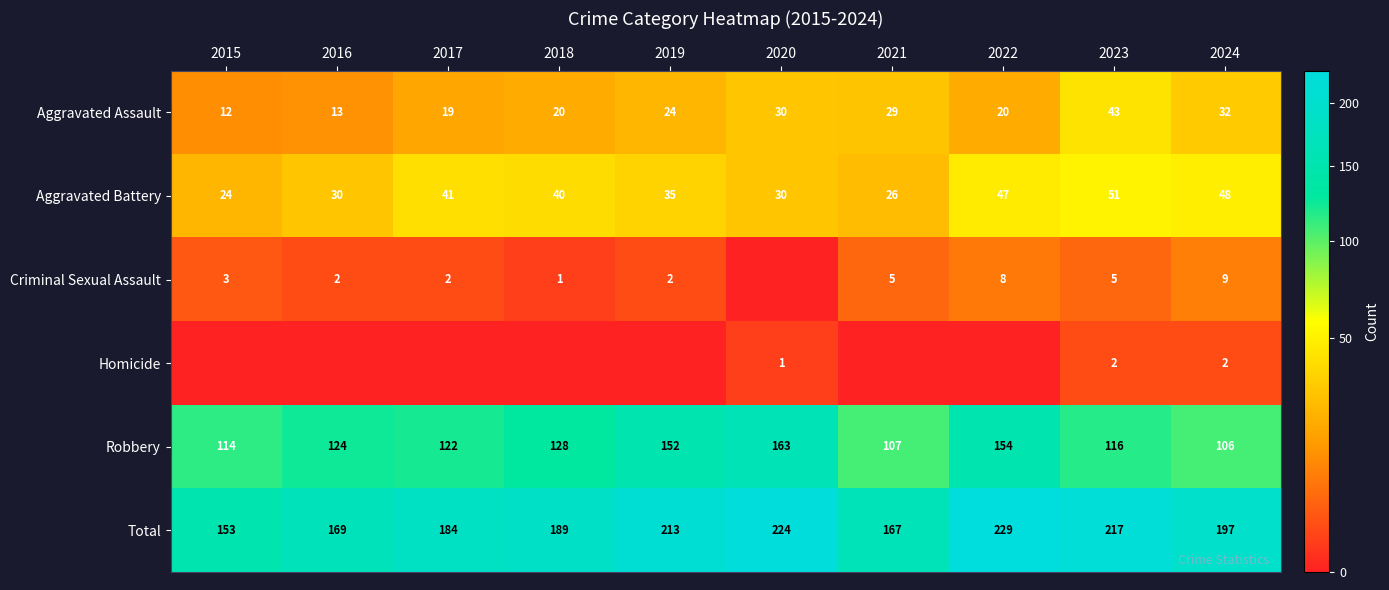

How many data points in Aggravated Battery are less than 40?

5